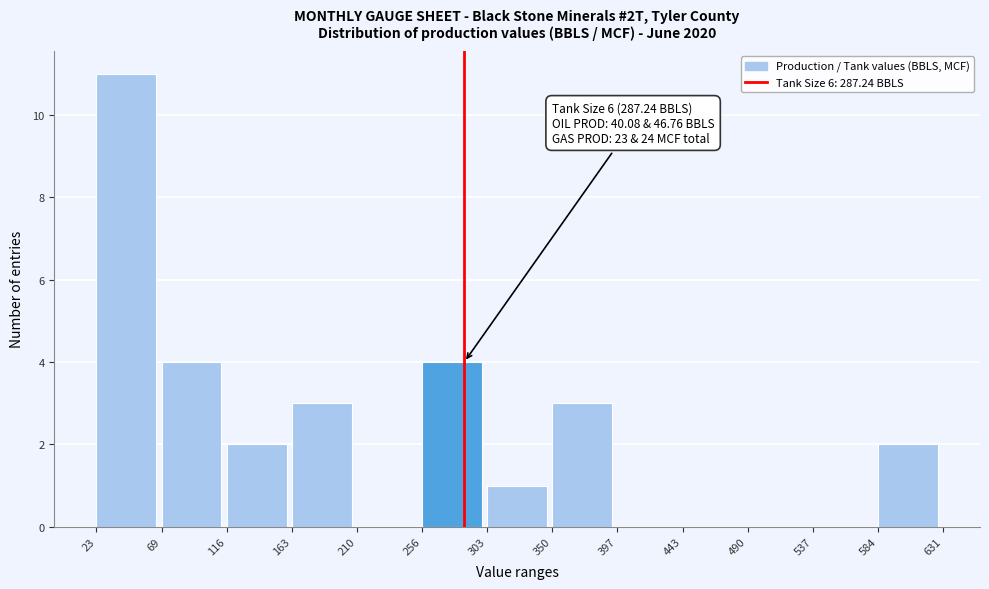

Over which range of the x-axis is the bar tallest?

23 to 69